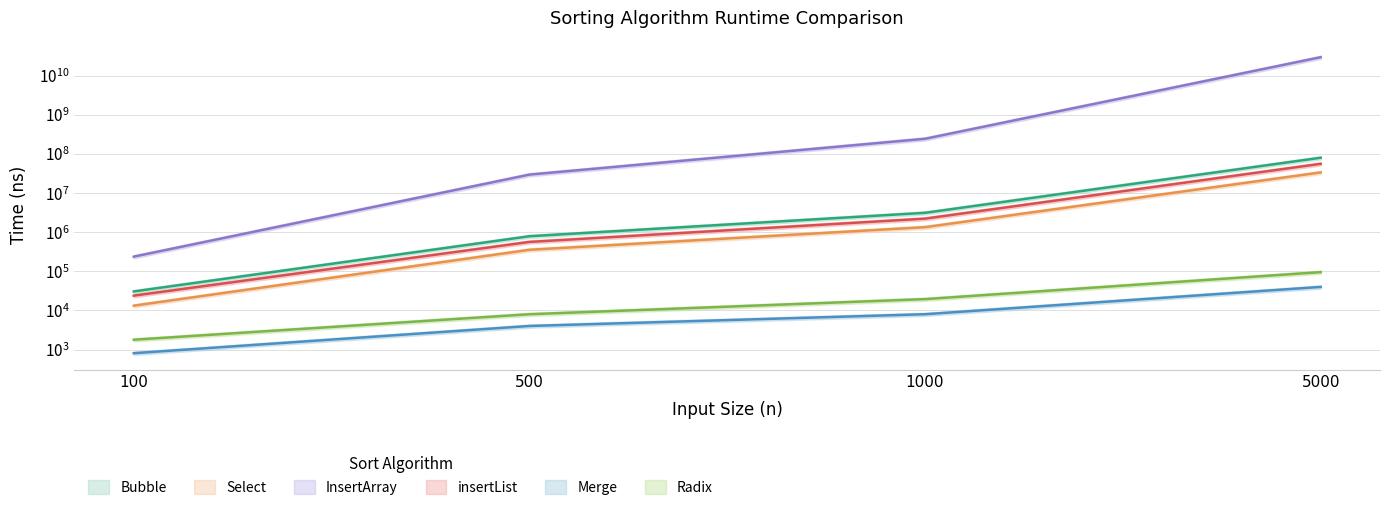

How many values in the Merge series exceed 8006?

1